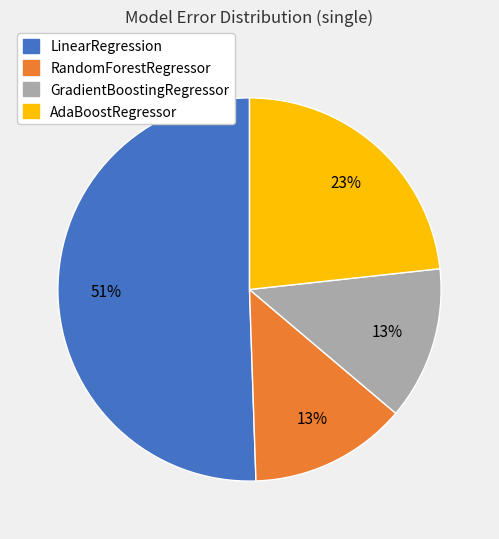

Is it true that AdaBoostRegressor is 23% of the pie?

True